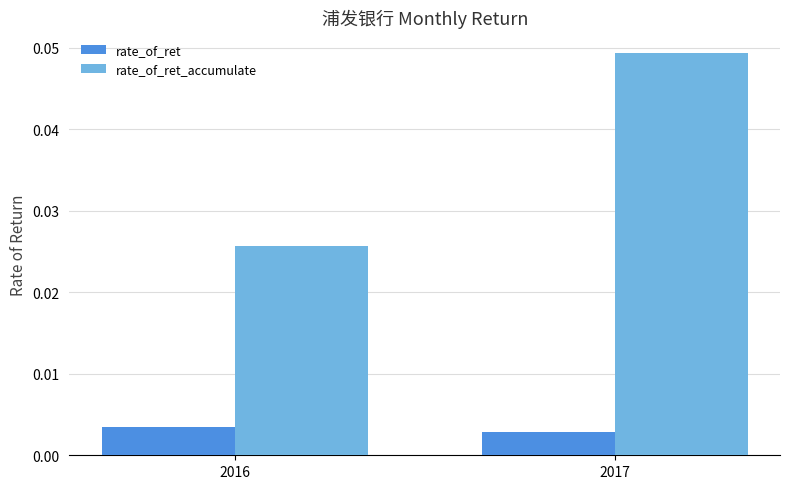

Between 2016 and 2017, which series saw the biggest shift?

rate_of_ret_accumulate